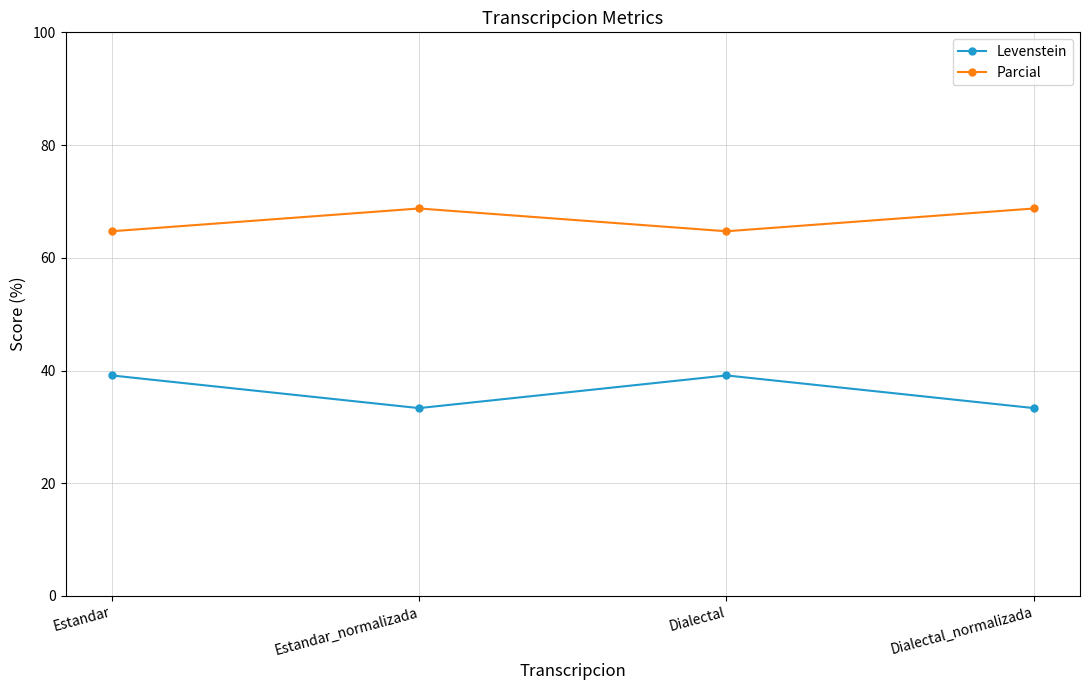

Which series has the largest total across all categories?

Parcial